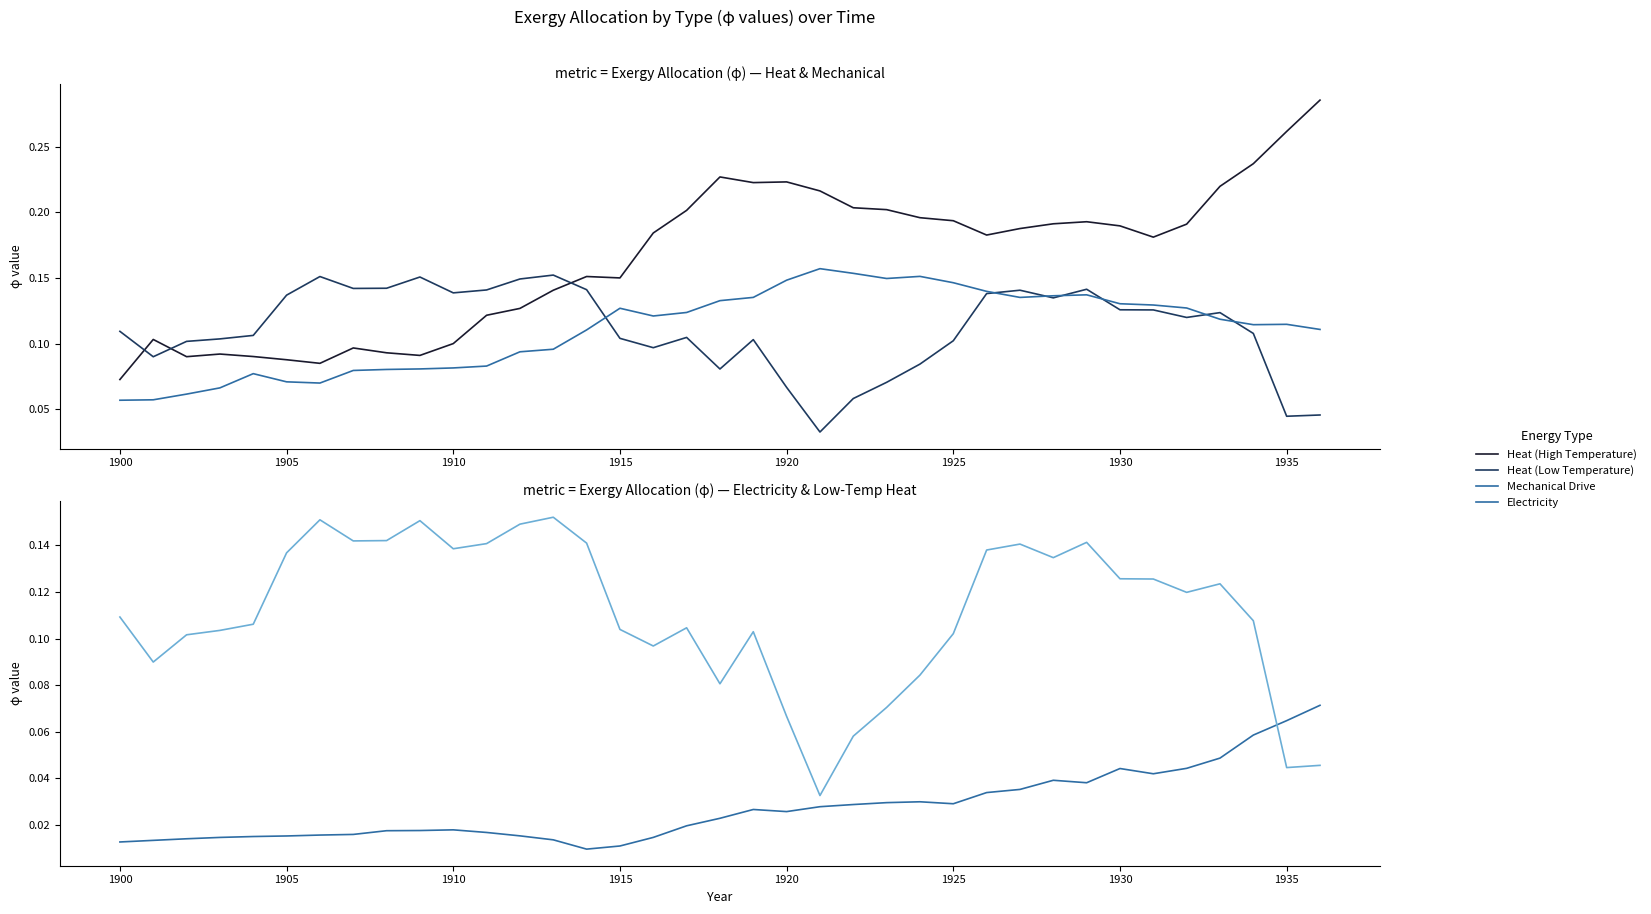

Does the chart have visible grid lines?

No